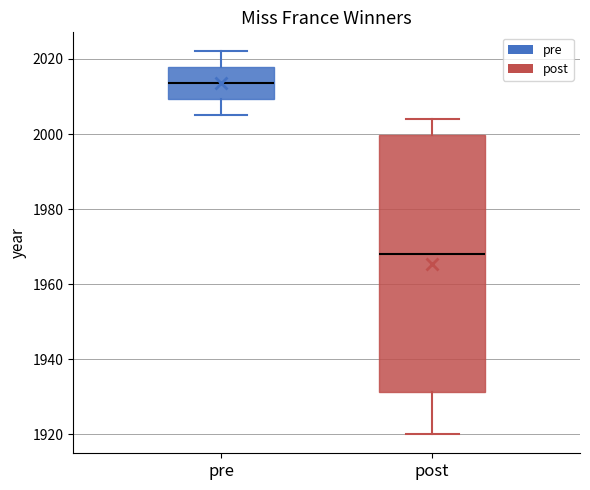

Reading left to right, transcribe this box plot: for each box, give where its median line is, the range the box spans, and where its two whiskers end, as read against the y-axis. The values are not printed on the chart, so give them approximately, as read against the axis.

pre: median 2014, box 2010 to 2018, whiskers 2006 to 2022
post: median 1968, box 1932 to 2000, whiskers 1920 to 2004